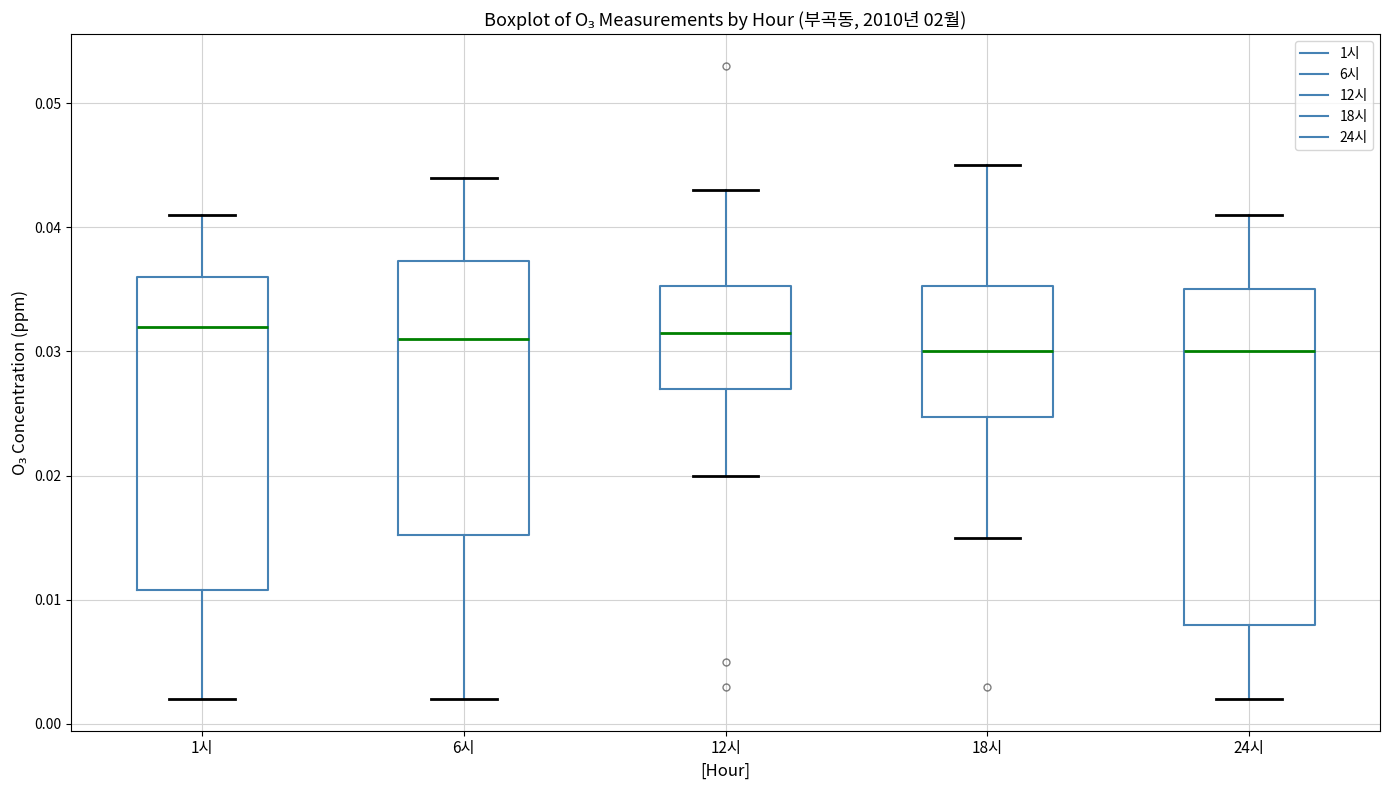

Where does the median line of the box for 24시 sit on the y-axis? The values are not printed on the chart, so give them approximately, as read against the axis.

0.030